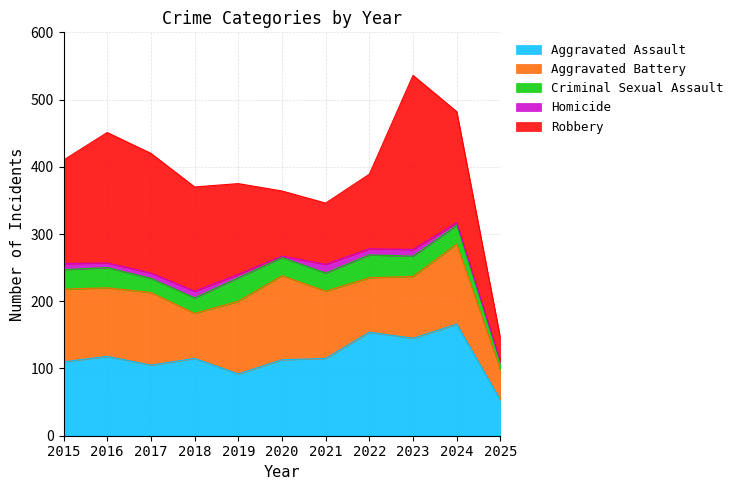

What is the spread (max minus min) of values at 2023?

249